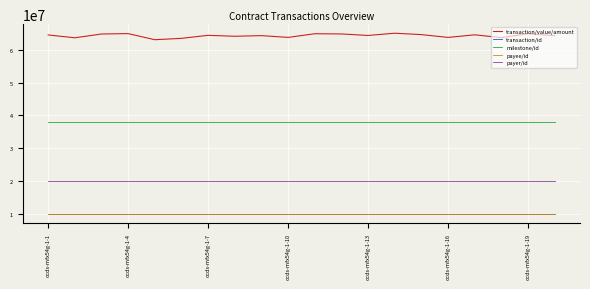

What is the maximum value for payee/id?

10000000.0